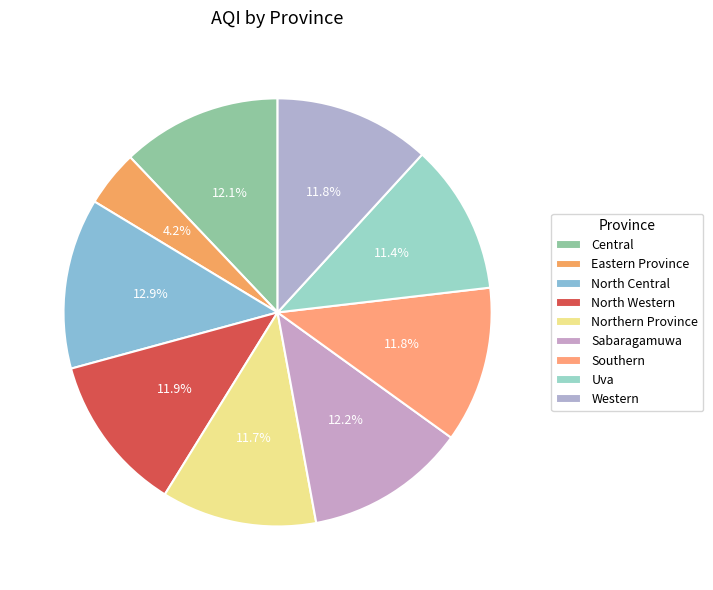

To the nearest percent, what percentage of the pie is Northern Province?

12%